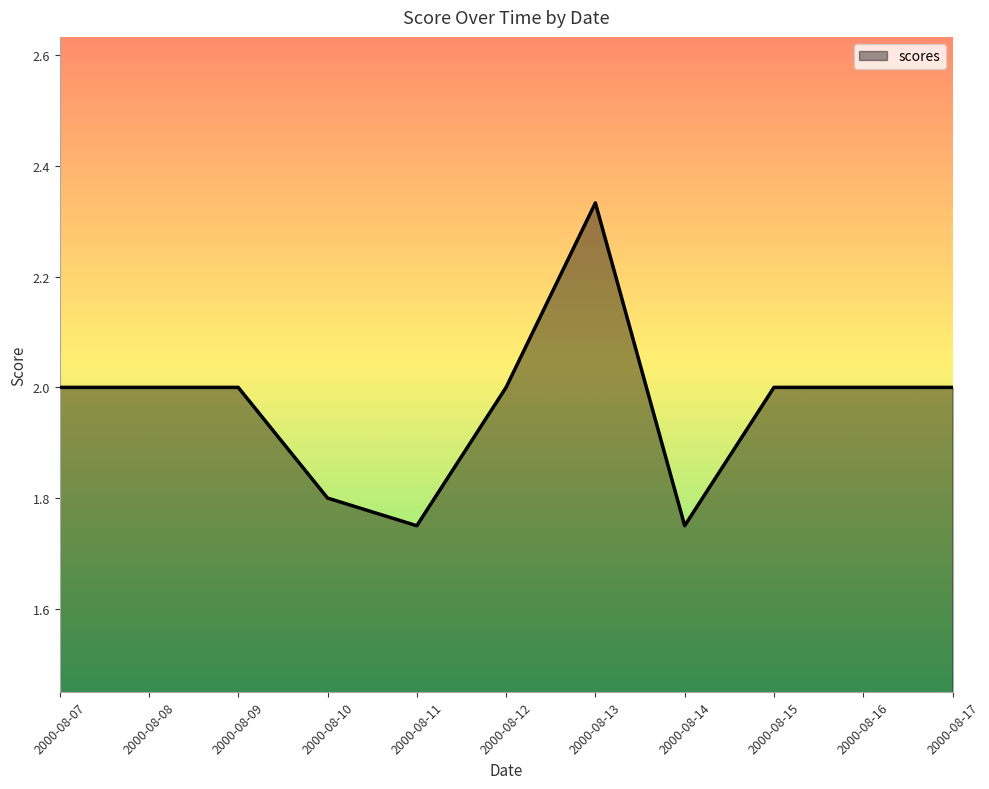

The chart shows a value of 2.0 at 2000-08-12. True or false?

True